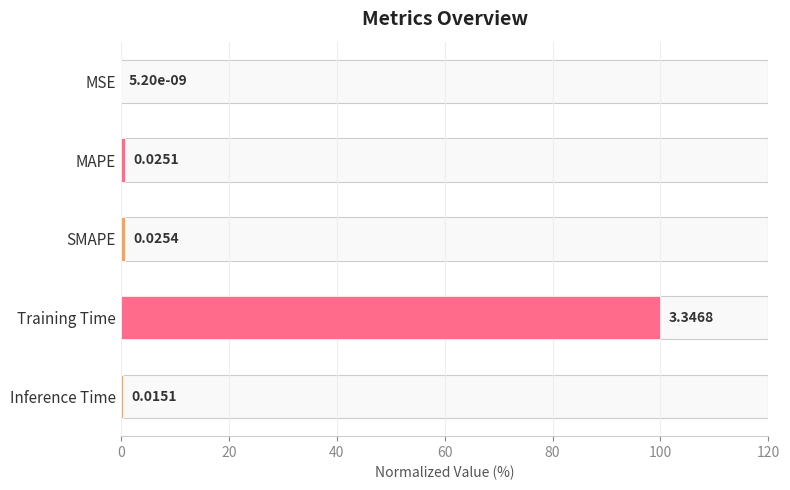

The chart shows a value of 140.1 at Training Time. True or false?

False